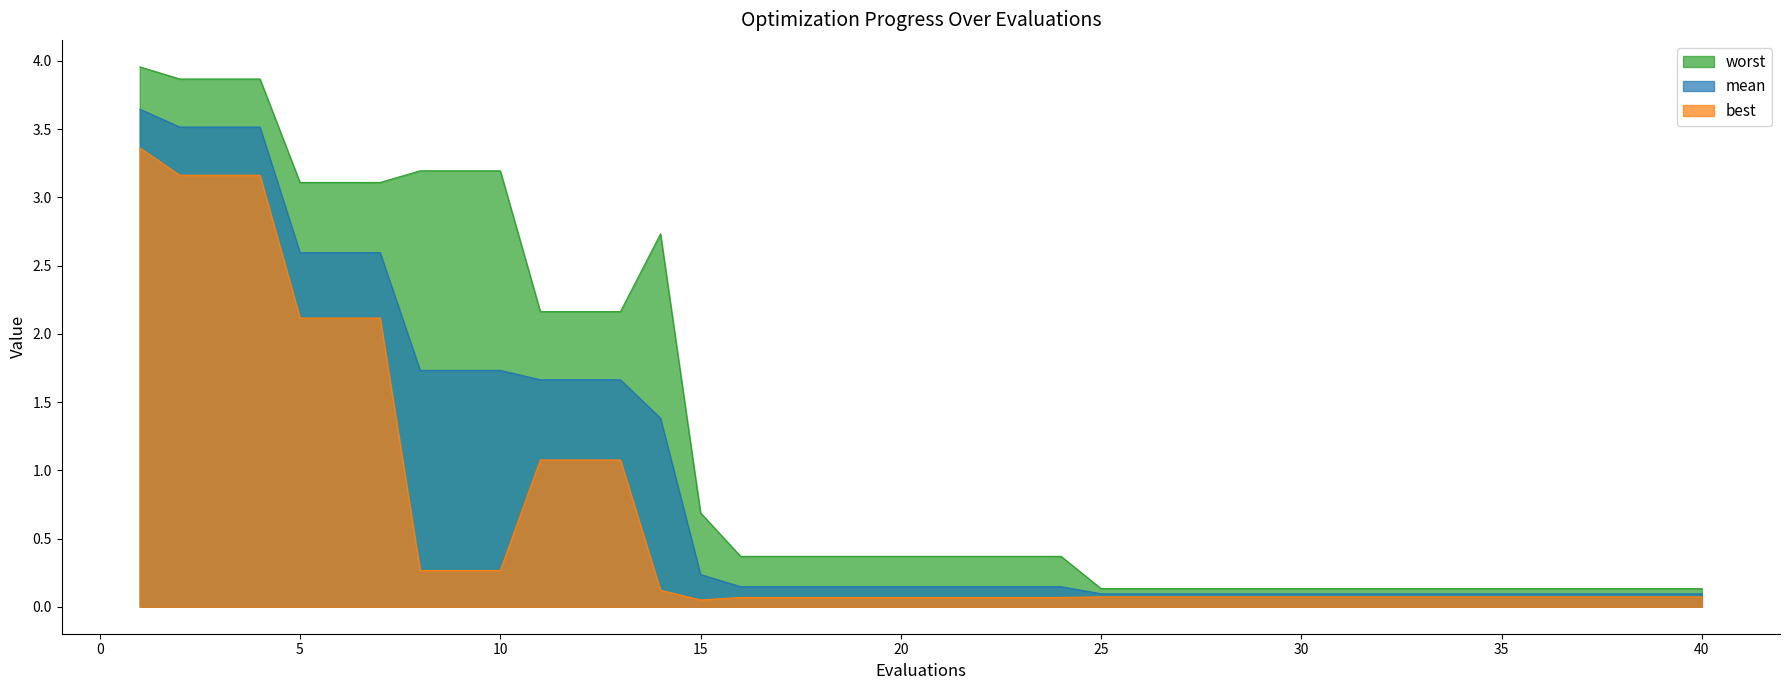

Which series has the largest range (max minus min)?

worst